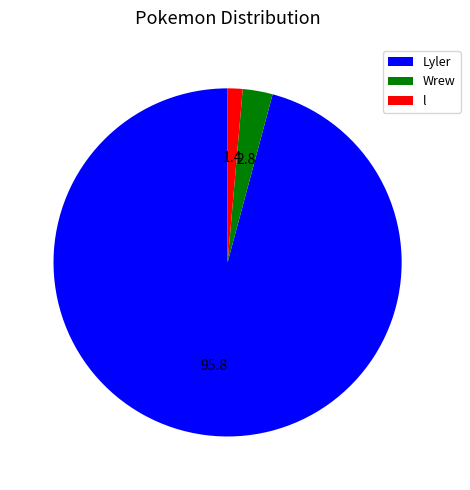

What is the ratio of the value at Wrew to the value at l?

2.0